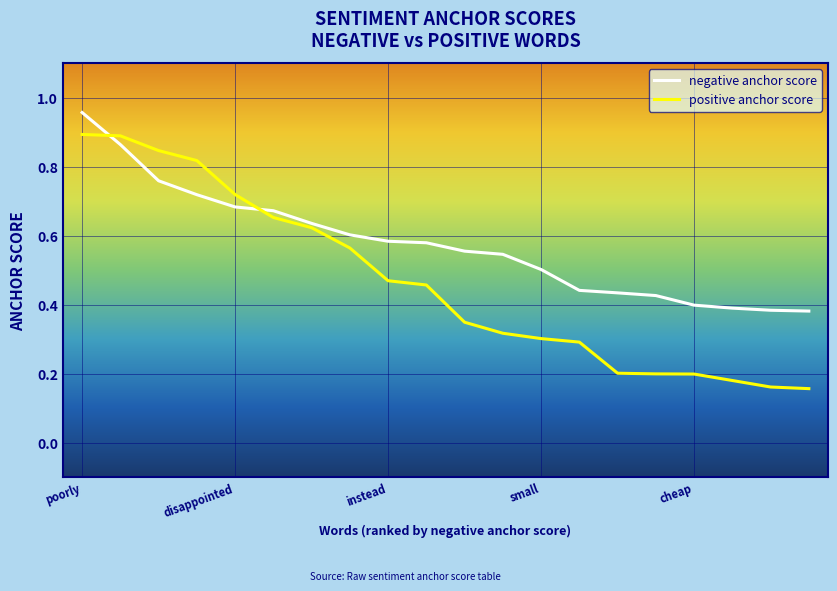

Which series has the widest spread of values?

positive anchor score